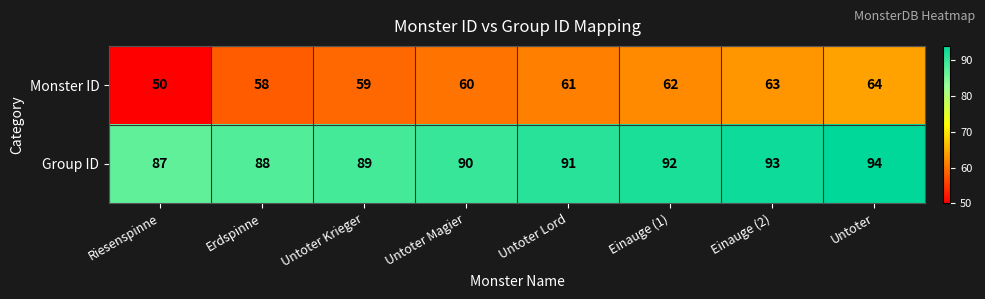

Where is Group ID nearest to the value 90?

Untoter Magier